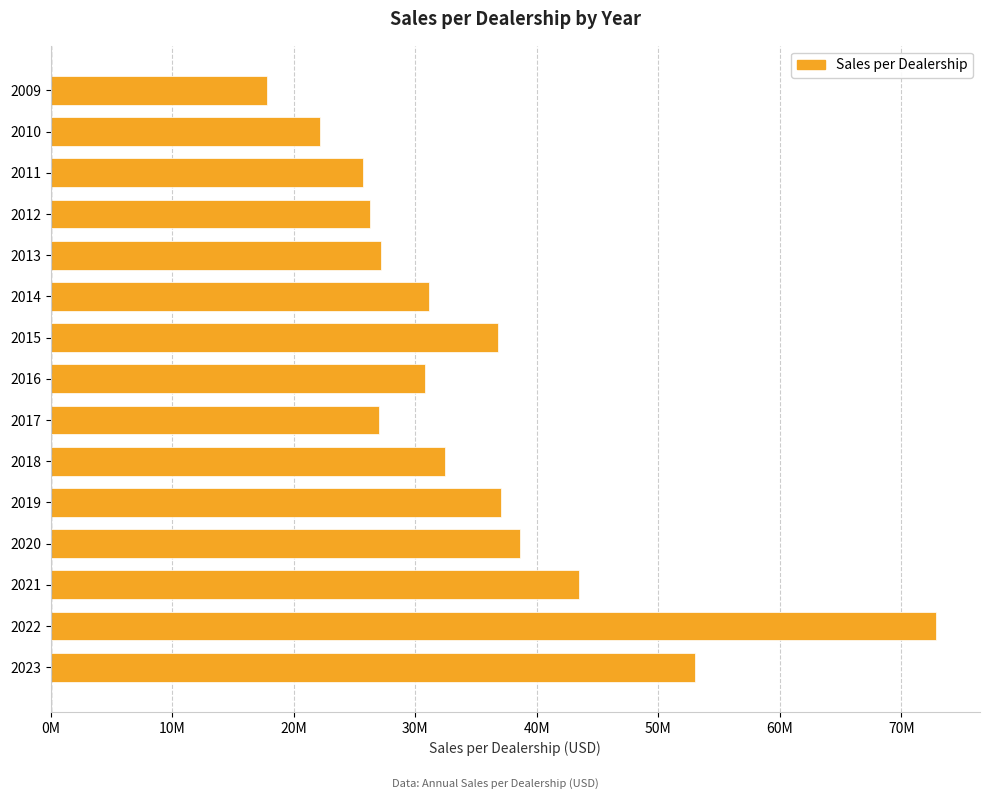

Are the bars grouped side by side (vs. stacked)?

No